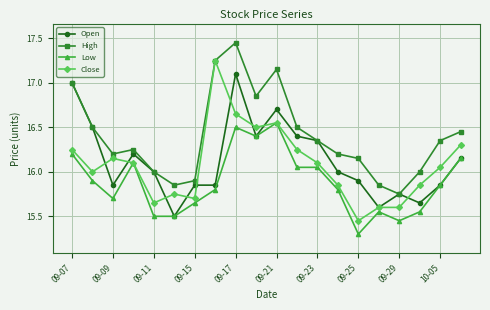

True or false: High and Low cross at least once.

False